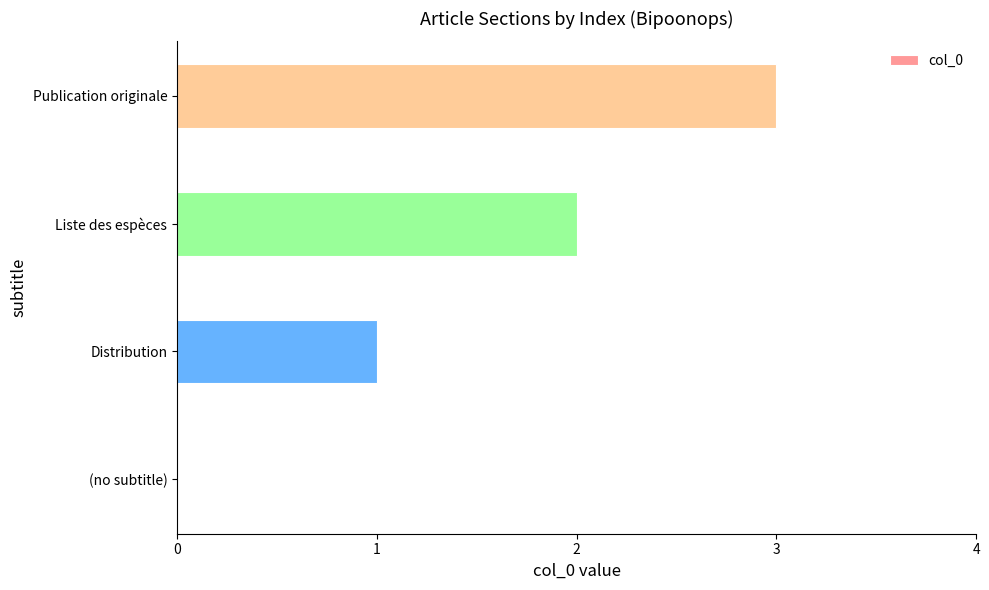

Which label corresponds to the largest value in the chart?

Publication originale